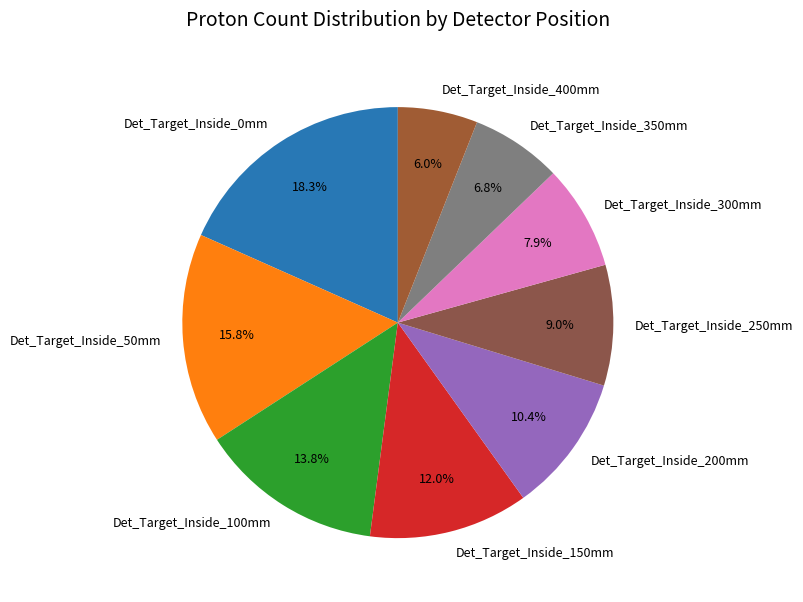

Does Det_Target_Inside_300mm represent more than half of the total?

No